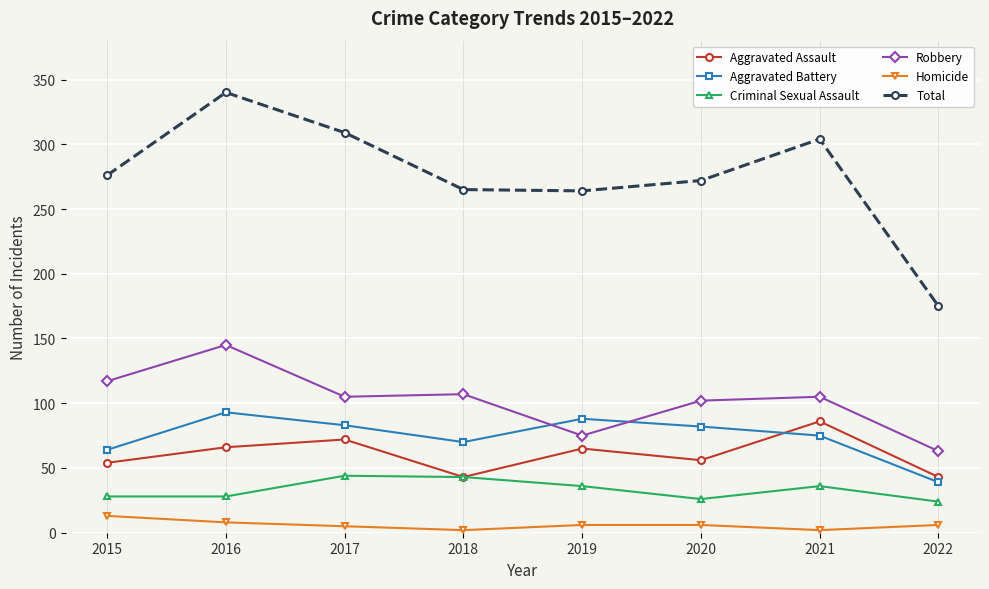

What is the sum of all Robbery values?

819